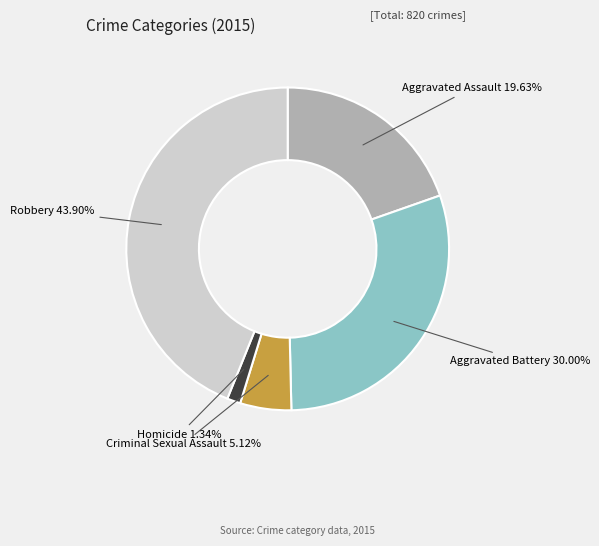

What percentage is the Criminal Sexual Assault slice, to the nearest percent?

5%